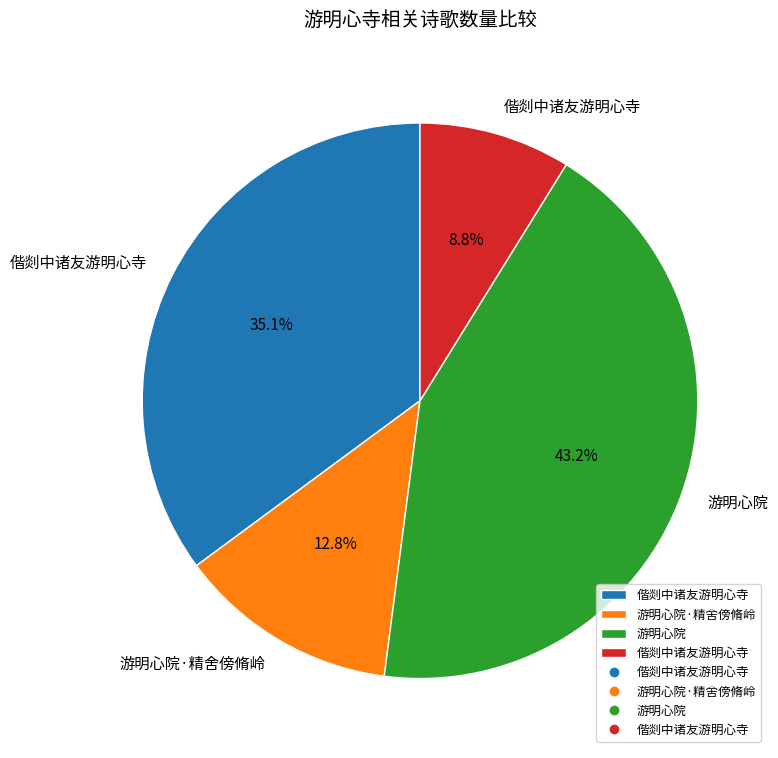

Does any single category account for the majority?

No